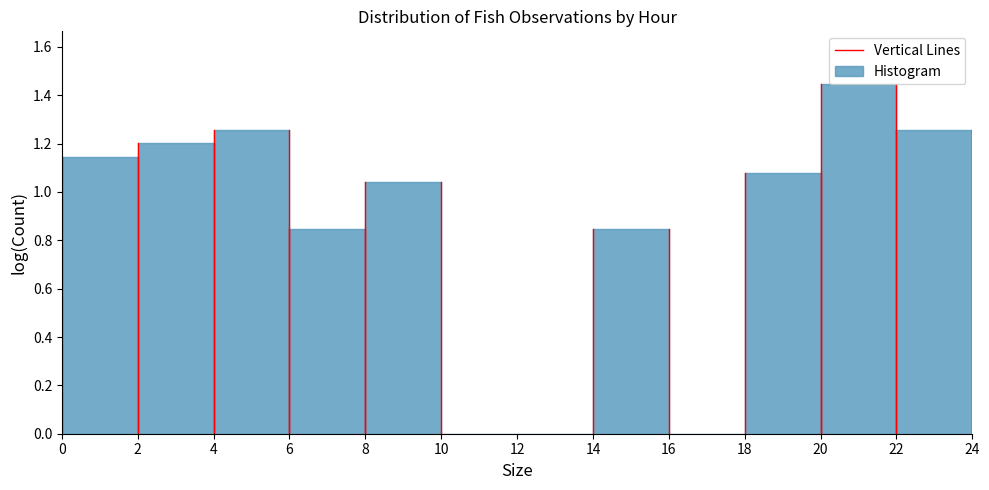

Reading left to right, transcribe this chart: for each bar, give the range it covers on the x-axis and its height. The values are not printed on the chart, so give them approximately, as read against the axis.

0 to 2: 1.14
2 to 4: 1.20
4 to 6: 1.26
6 to 8: 0.84
8 to 10: 1.04
10 to 12: 0
12 to 14: 0
14 to 16: 0.84
16 to 18: 0
18 to 20: 1.08
20 to 22: 1.44
22 to 24: 1.26